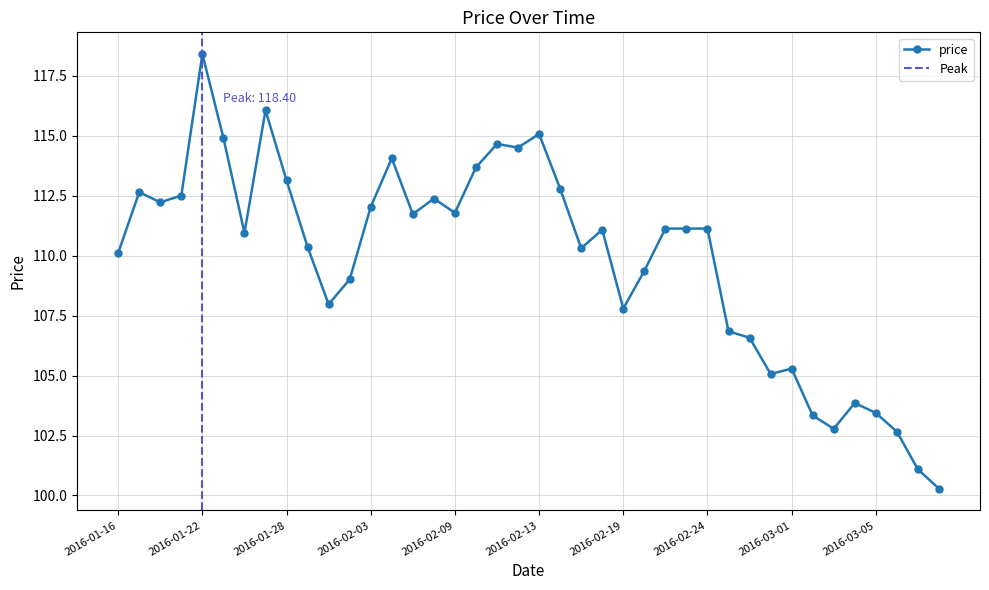

The value at 2016-03-12 is 169.1. True or false?

False